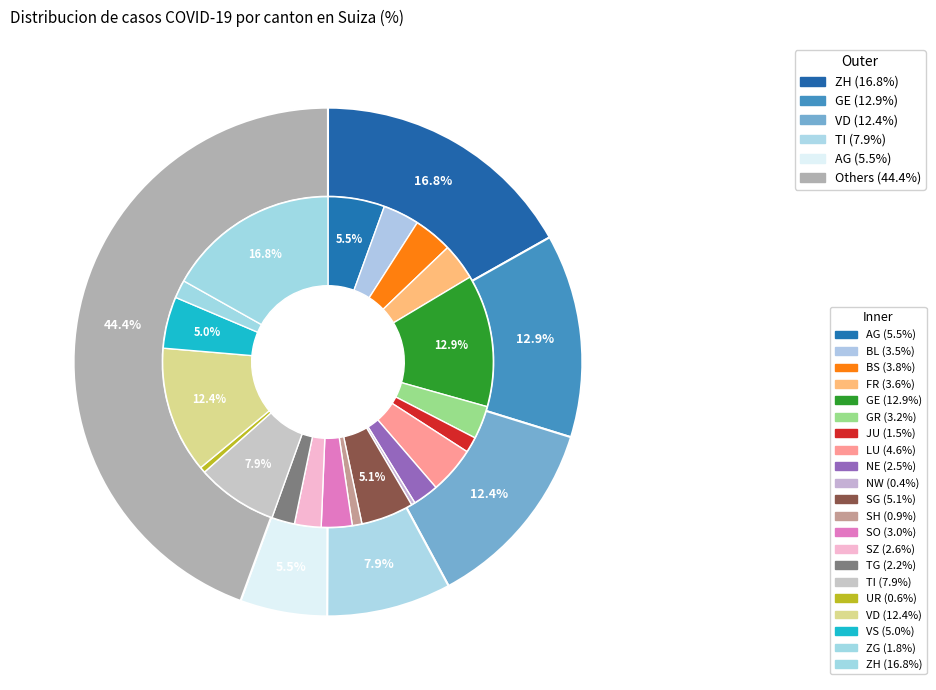

Is there a majority slice in this chart?

No